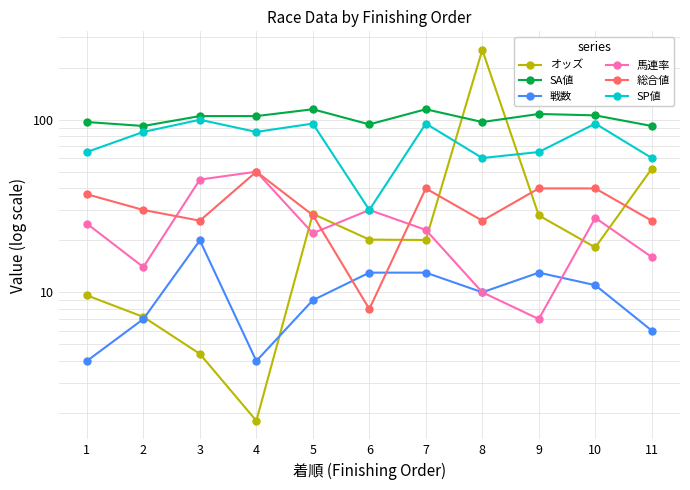

What is the maximum value shown in the chart?

254.0